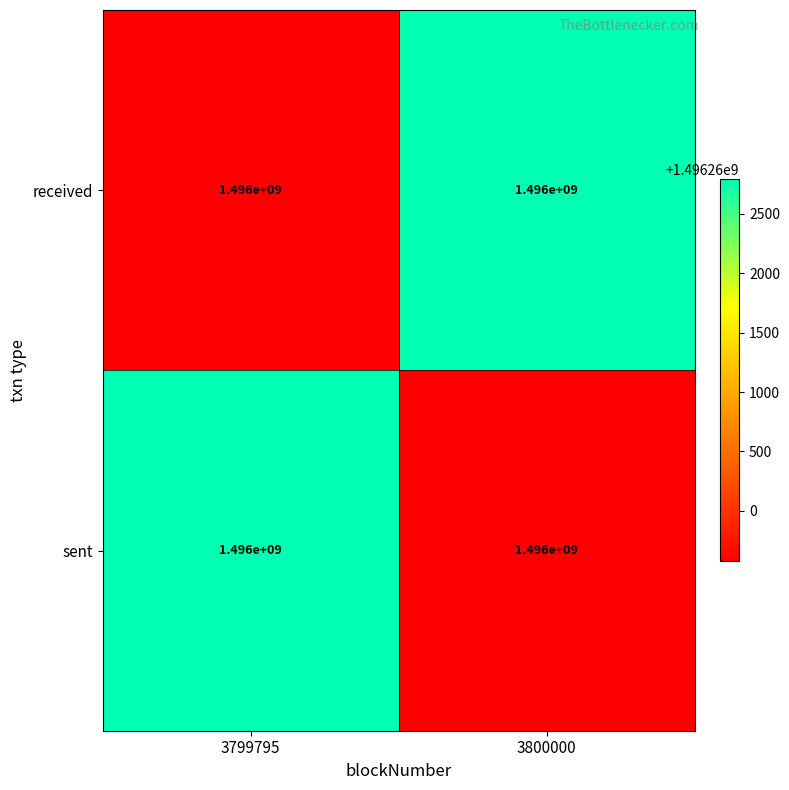

Which series changed the most between 3799795 and 3800000?

received